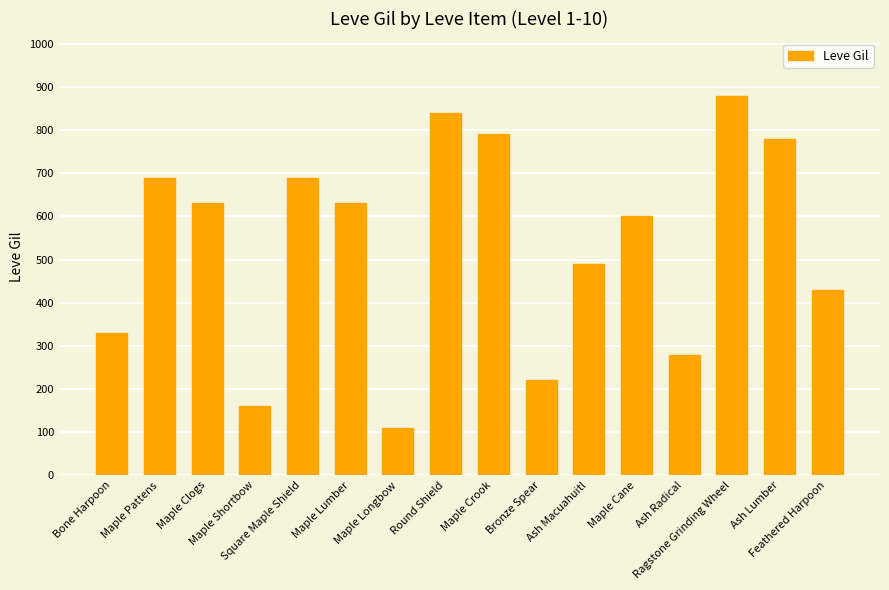

The value at Feathered Harpoon is 168. True or false?

False